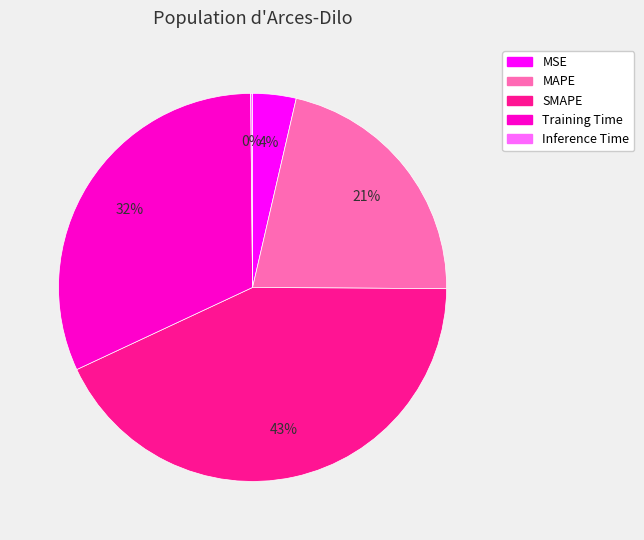

True or false: MAPE accounts for 21% of the total.

True